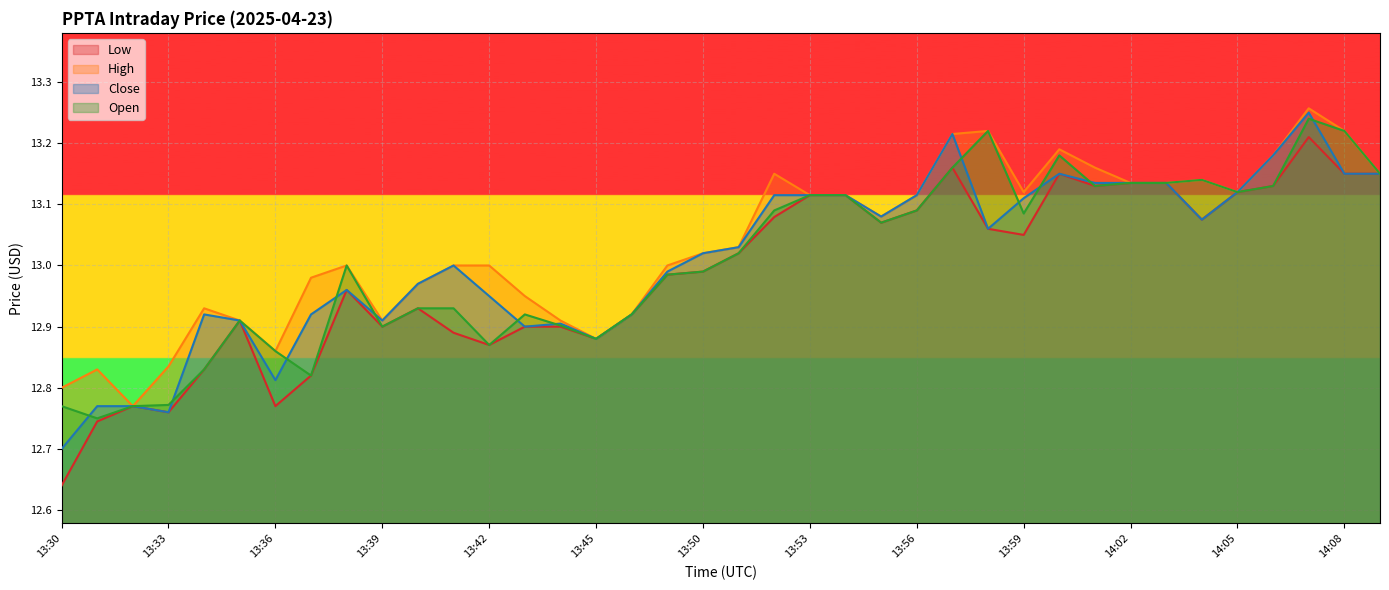

Where is the first local minimum for High?

13:32